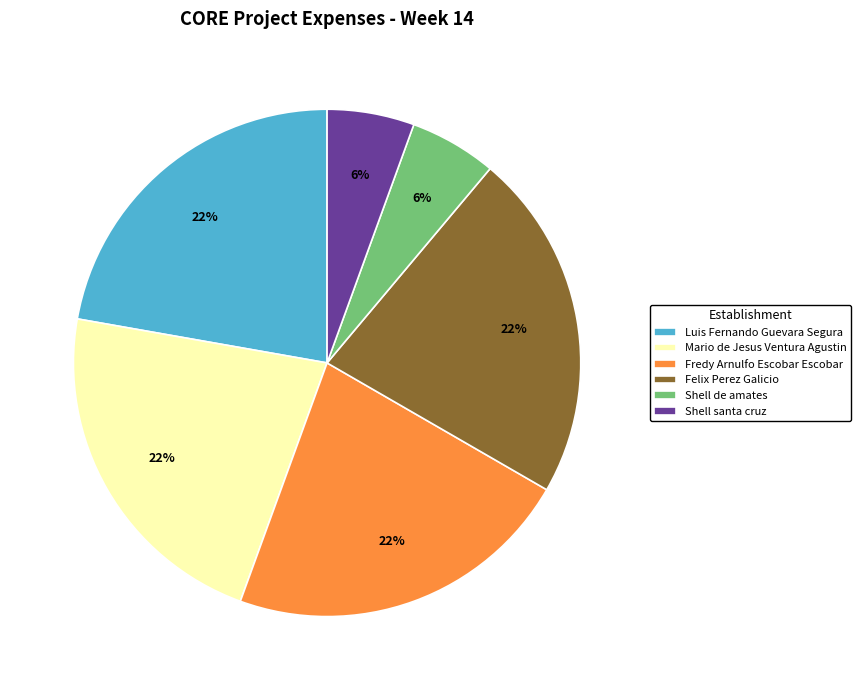

Between Felix Perez Galicio and Shell santa cruz, which is larger?

Felix Perez Galicio